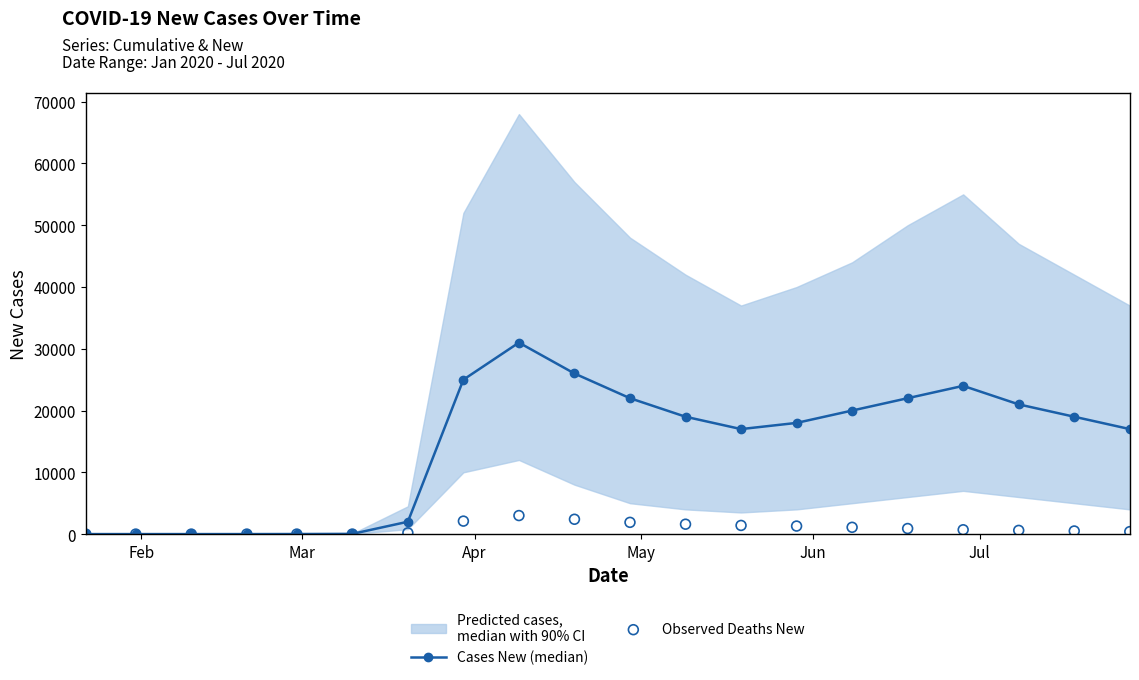

What is the highest value of the Cases New (median) series?

31000